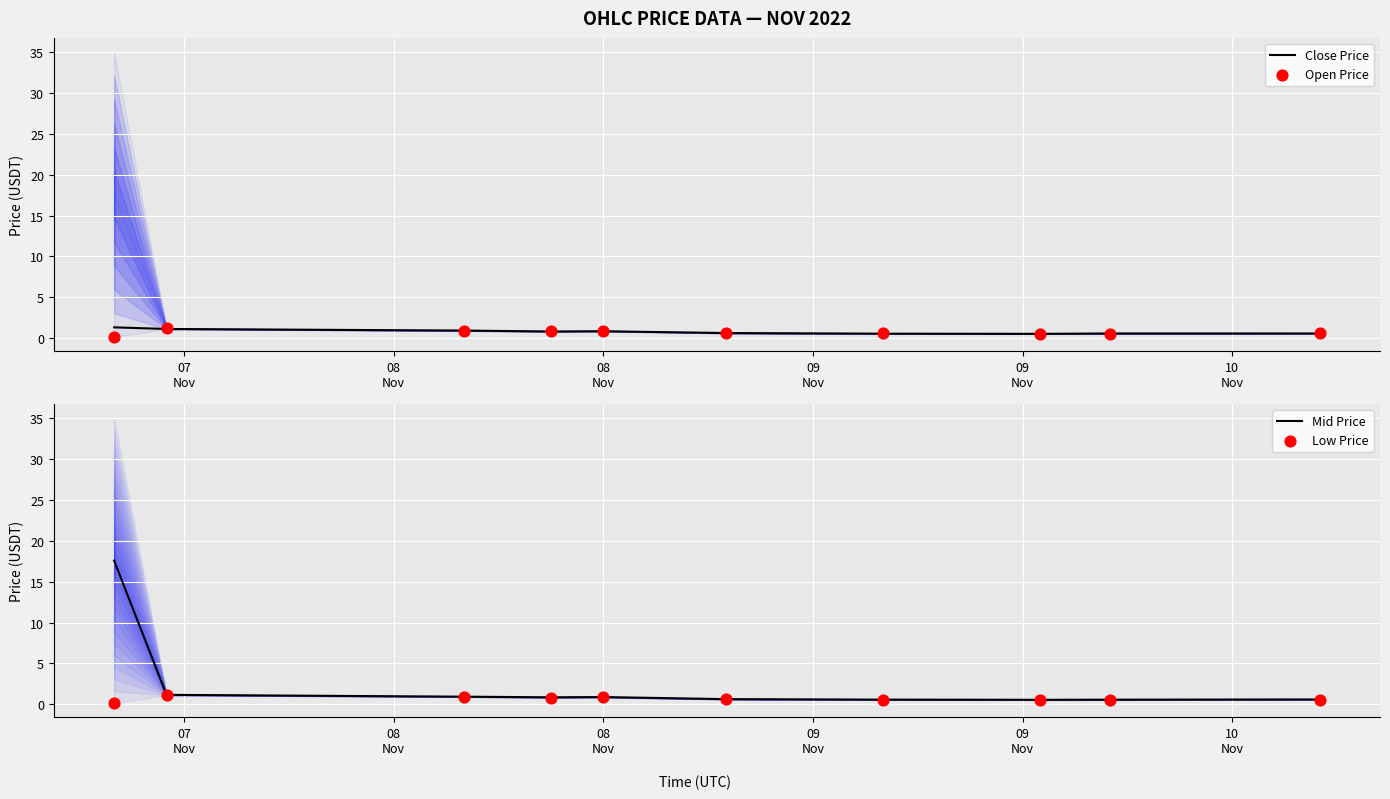

What is the total value across all series at 09
Nov?

3.3